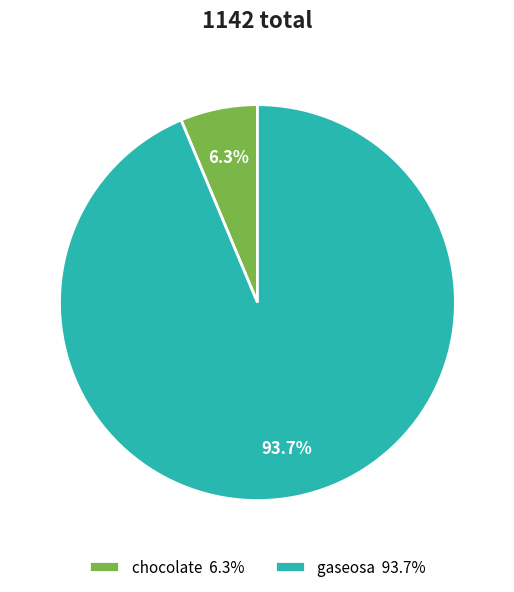

What percentage is the chocolate slice, to the nearest percent?

6%